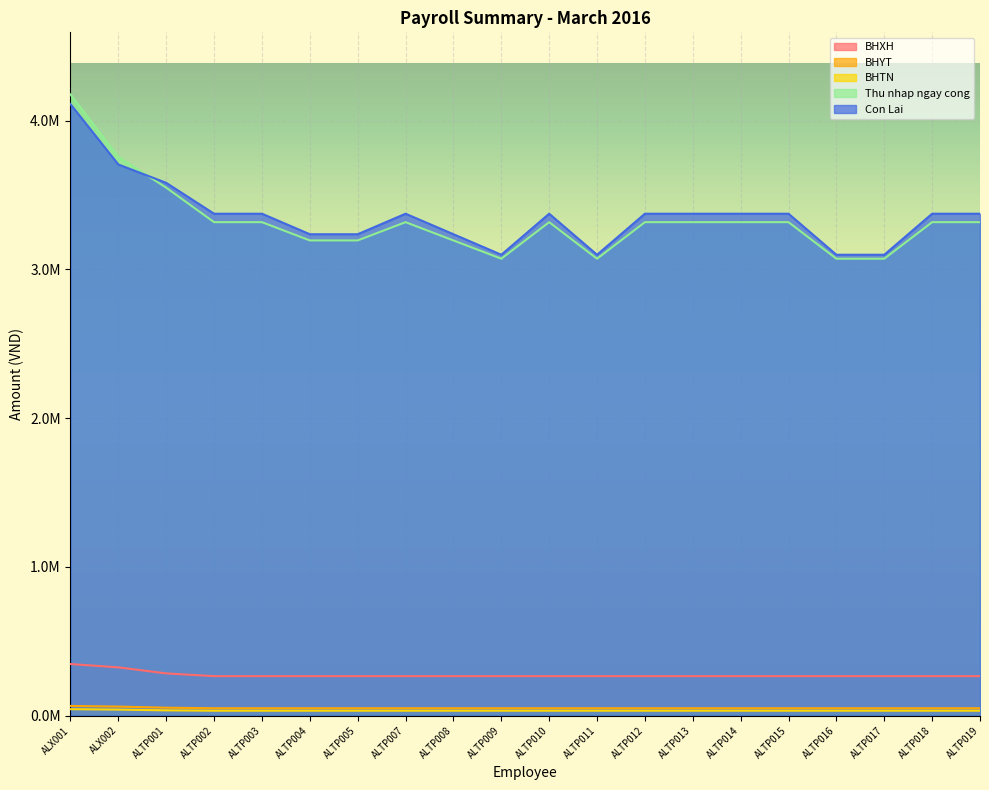

At ALTP018, list the series in order from largest to smallest.

Con Lai, Thu nhap ngay cong, BHXH, BHYT, BHTN